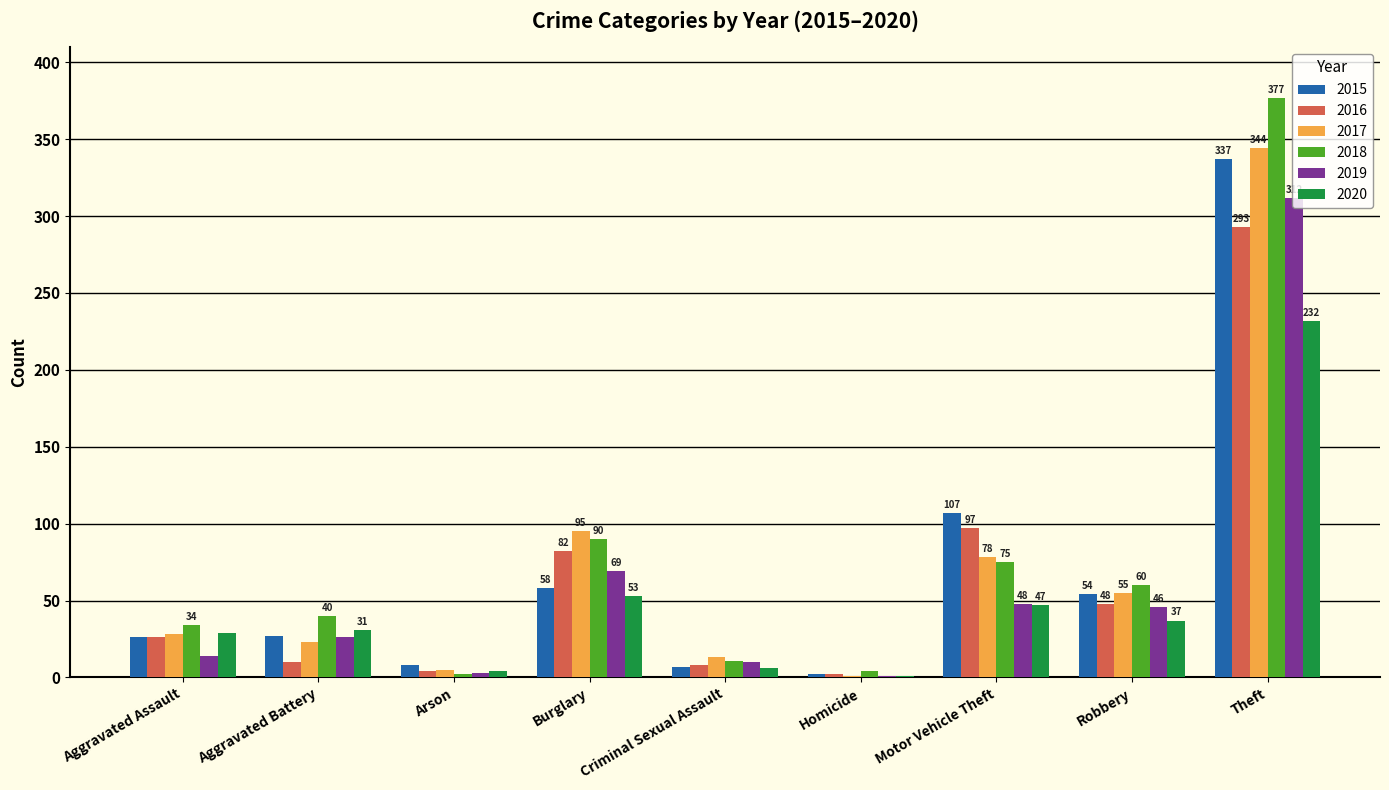

At which label does 2015 reach its peak?

Theft